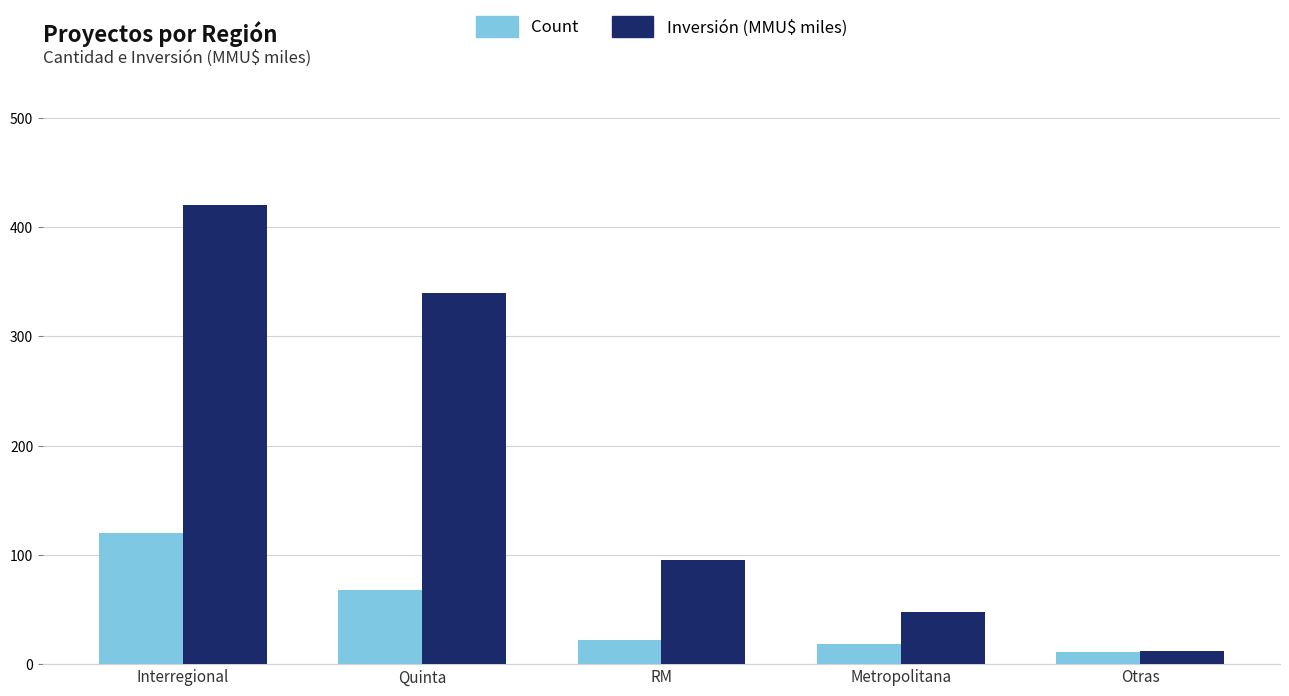

Is it true that Count equals 90.6 at Quinta?

False